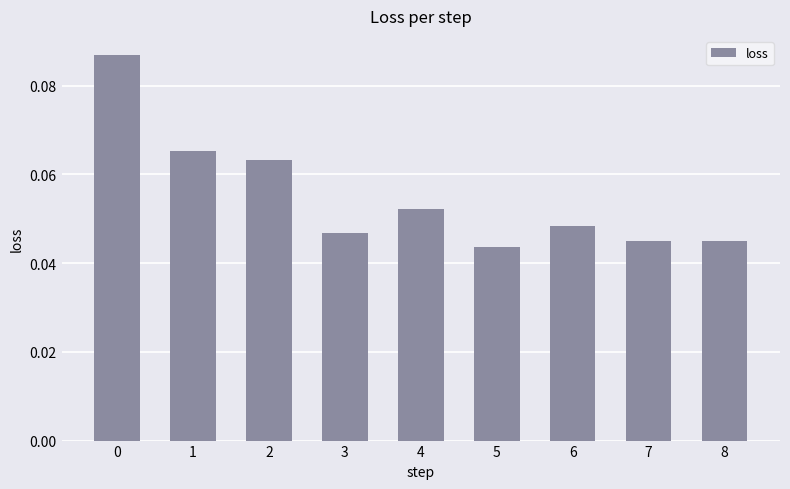

Which has a higher value, 3 or 4?

4